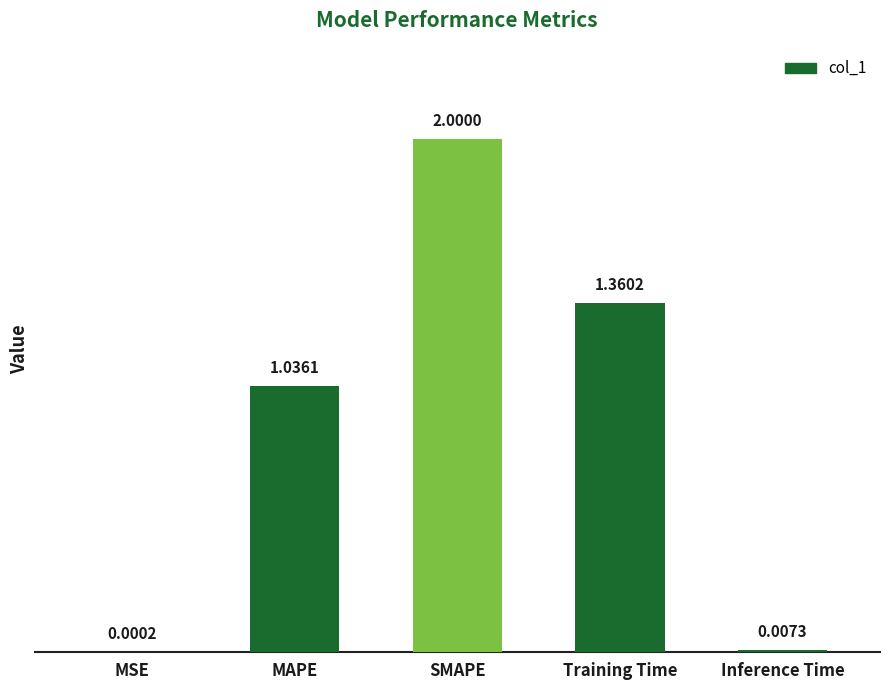

Where does the data first go above 1?

MAPE